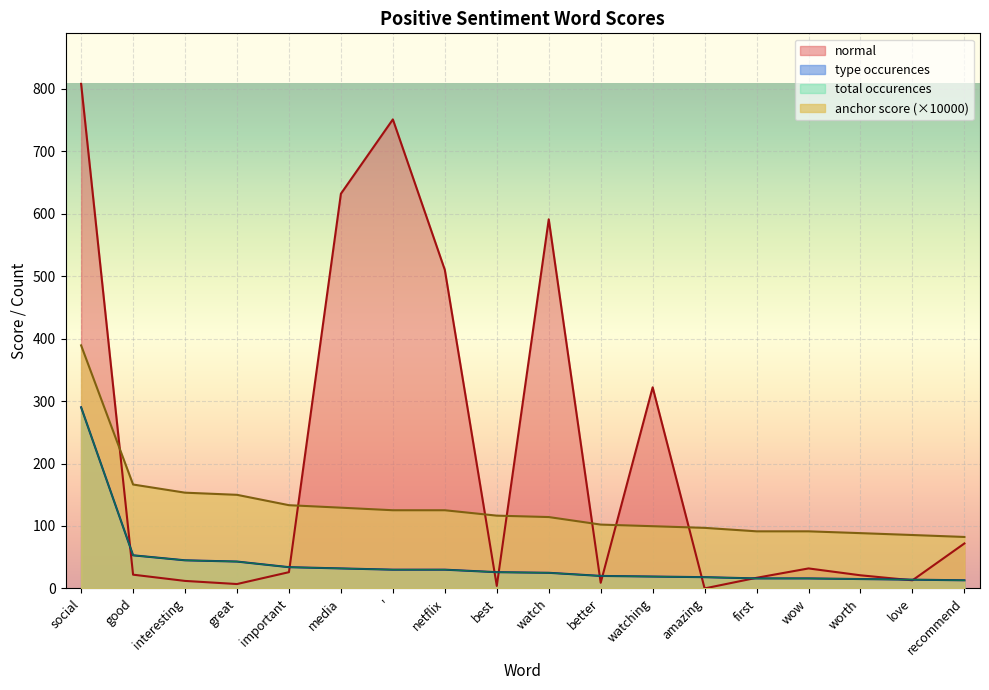

The value of total occurences at love is 24.0. True or false?

False